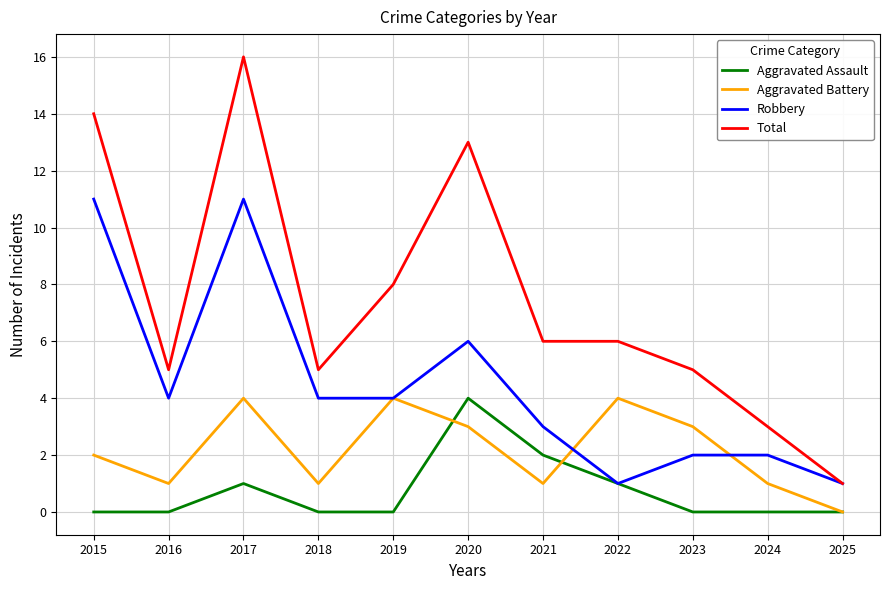

The Aggravated Battery series shows 4 at 2022. True or false?

True